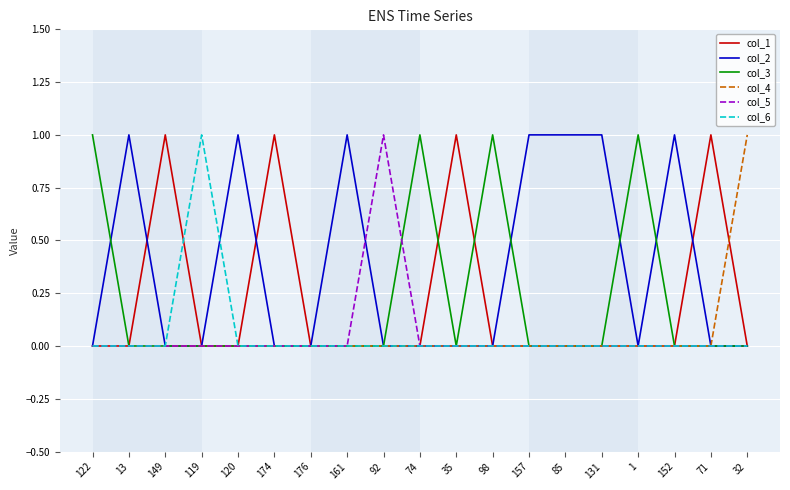

Reading left to right, transcribe all the data shown in this chart.

col_1: 0	0	1	0	0	1	0	0	0	0	1	0	0	0	0	0	0	1	0
col_2: 0	1	0	0	1	0	0	1	0	0	0	0	1	1	1	0	1	0	0
col_3: 1	0	0	0	0	0	0	0	0	1	0	1	0	0	0	1	0	0	0
col_4: 0	0	0	0	0	0	0	0	0	0	0	0	0	0	0	0	0	0	1
col_5: 0	0	0	0	0	0	0	0	1	0	0	0	0	0	0	0	0	0	0
col_6: 0	0	0	1	0	0	0	0	0	0	0	0	0	0	0	0	0	0	0